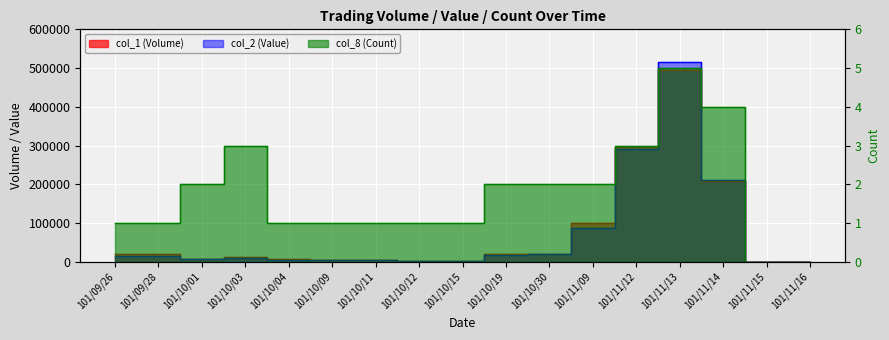

What is the sum of all col_2 (Value) values?

1202870